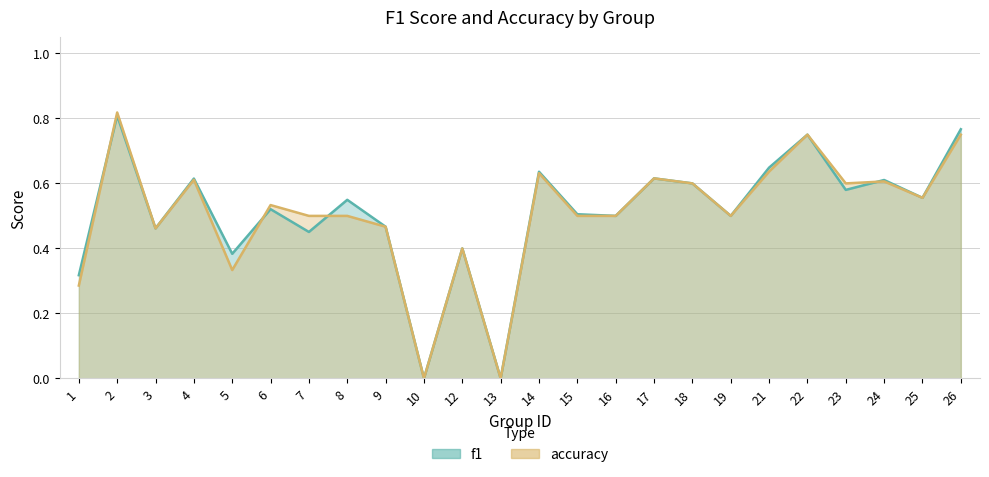

Which has a higher value, 17 or 18?

17